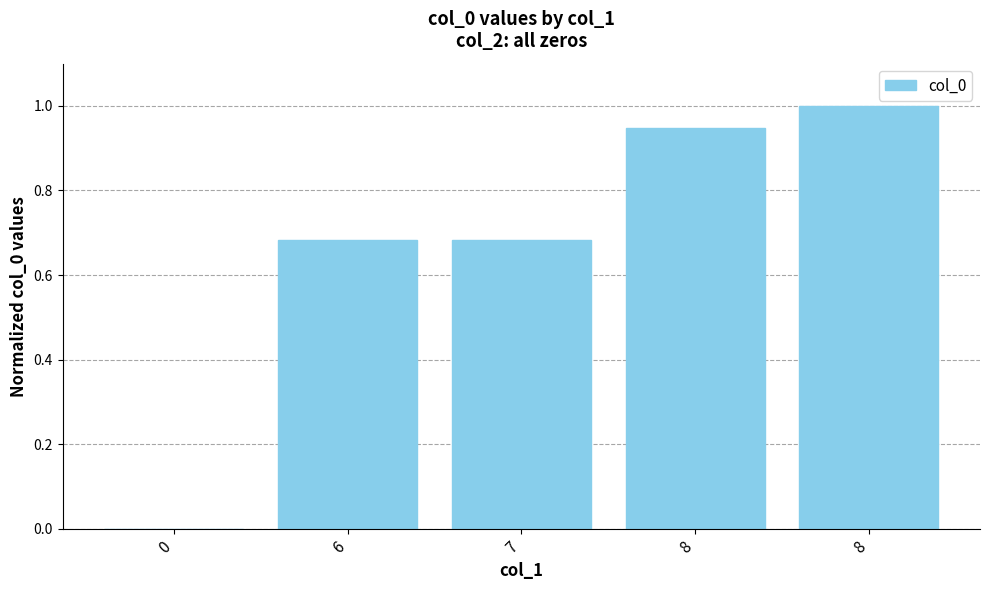

The value at 8 is 1.0. True or false?

True